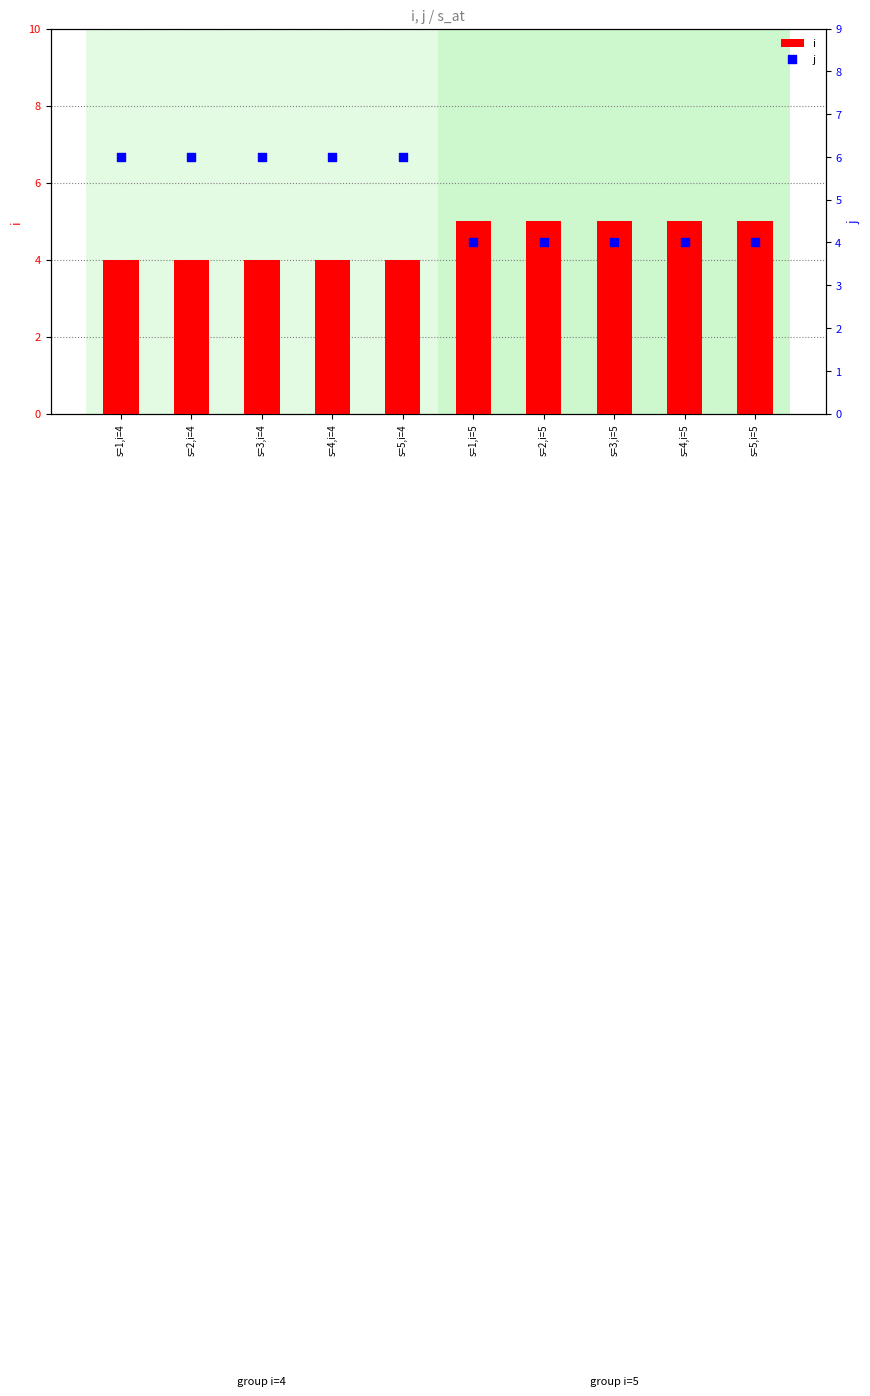

Which series has the largest total across all categories?

j